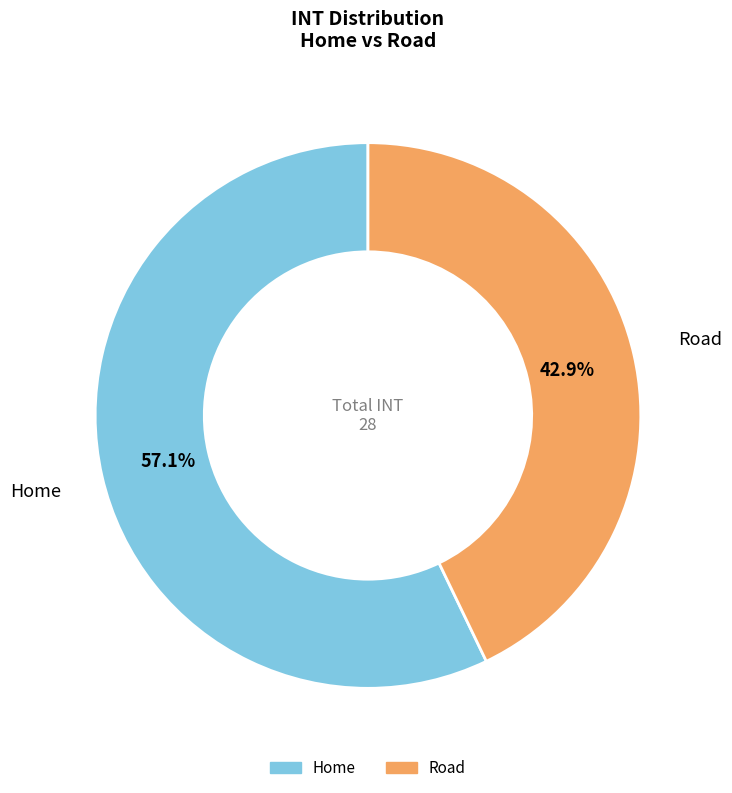

How much of the chart is everything except Road?

57.1%